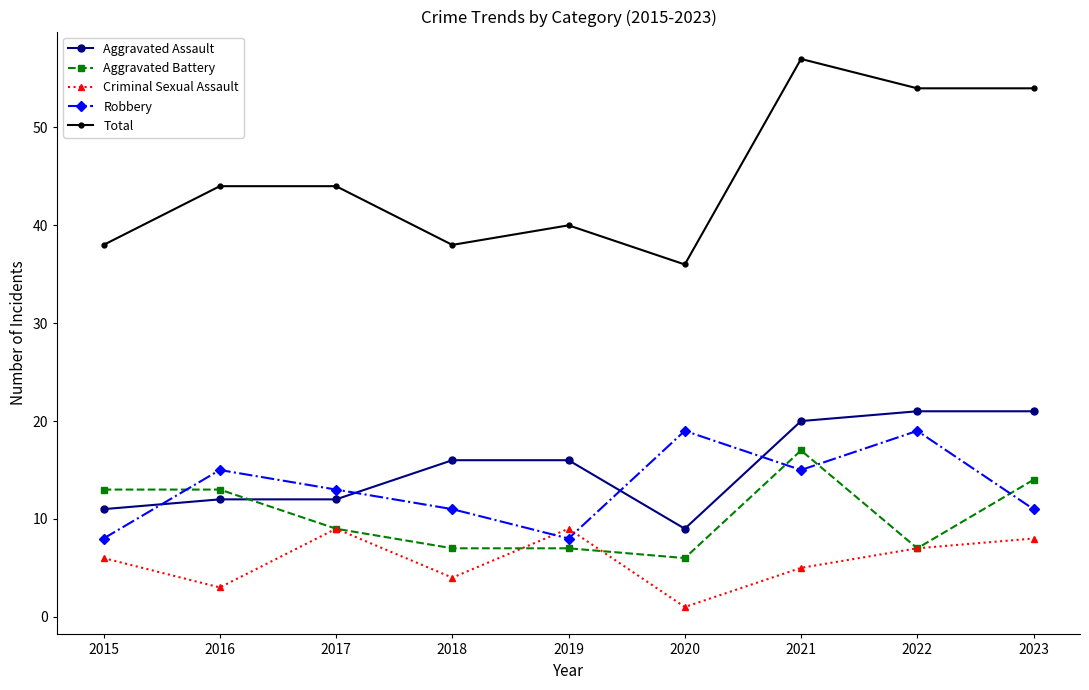

What is the difference between the highest and lowest values at 2015?

32